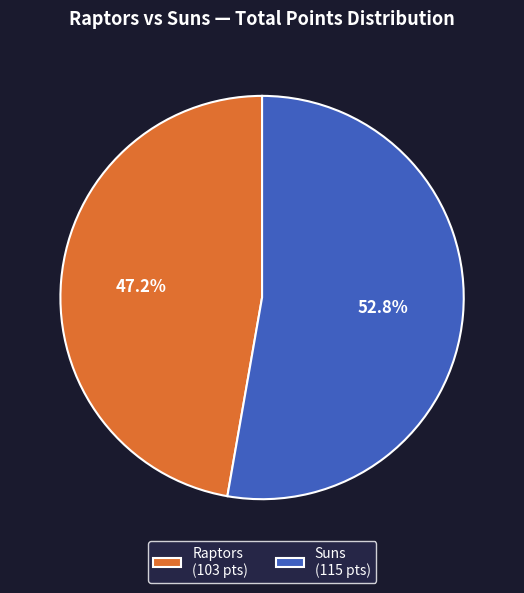

Approximately how many times larger is the value at Raptors (103 pts) compared to Suns (115 pts)?

0.9